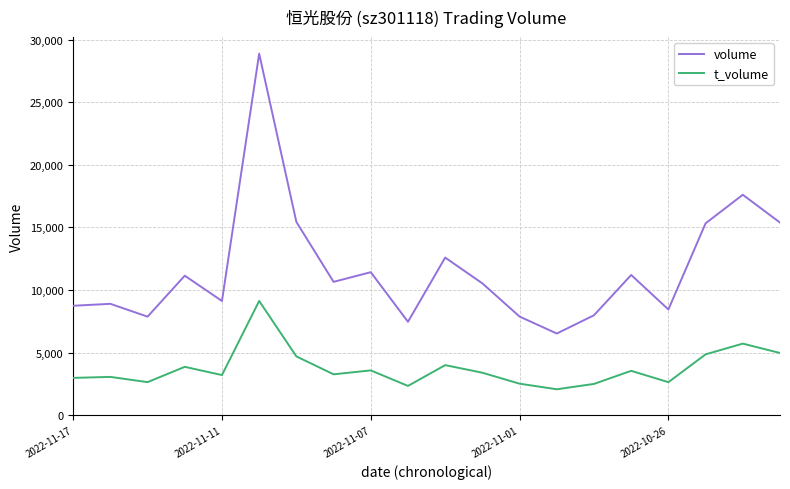

What is the difference between the maximum and minimum values in the t_volume series?

7054